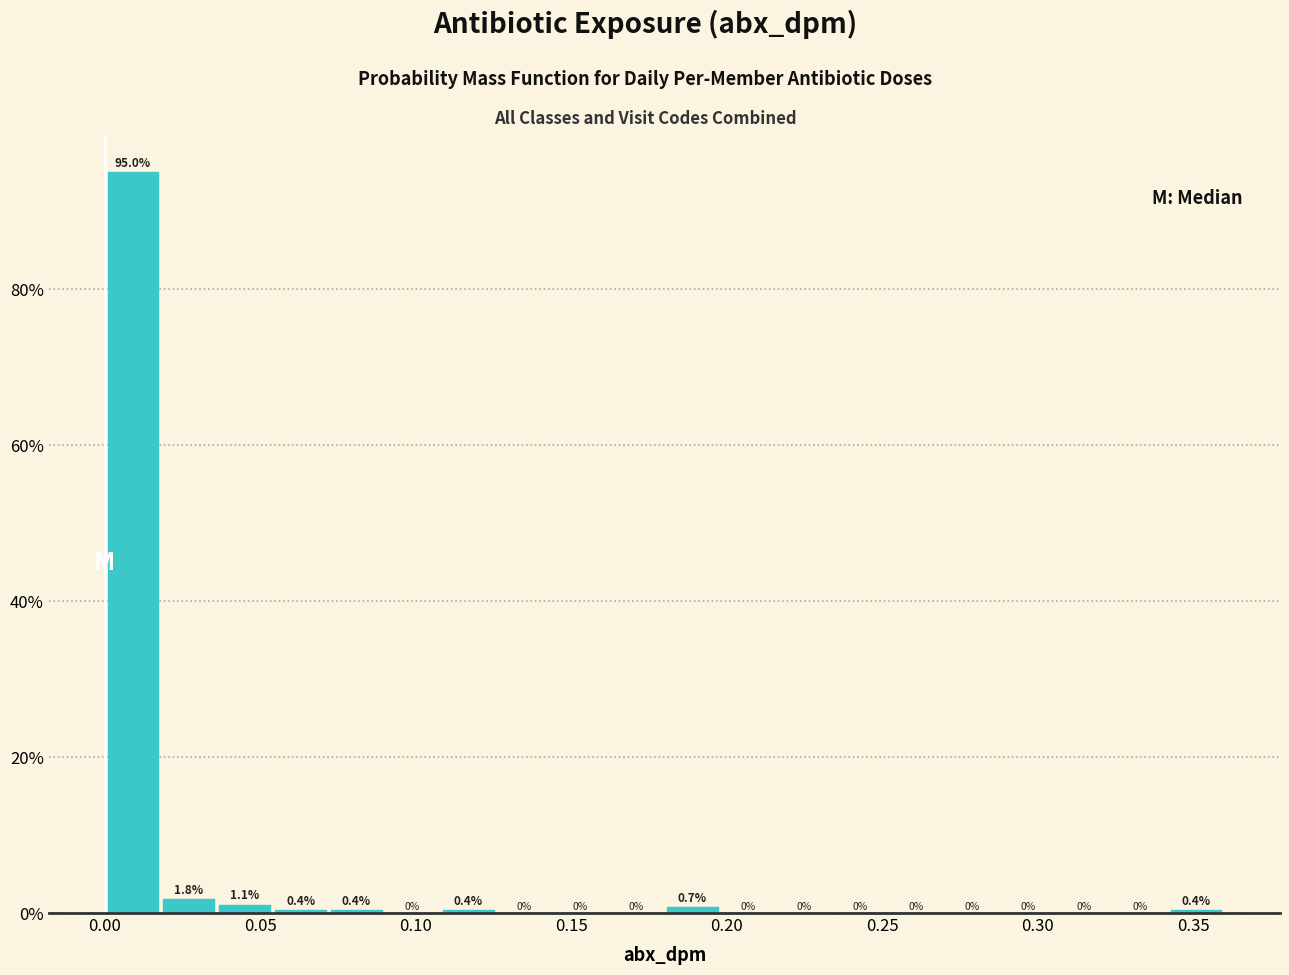

Around what value on the x-axis is the tallest bar? Give the approximate position of its centre, as read against the axis.

0.010